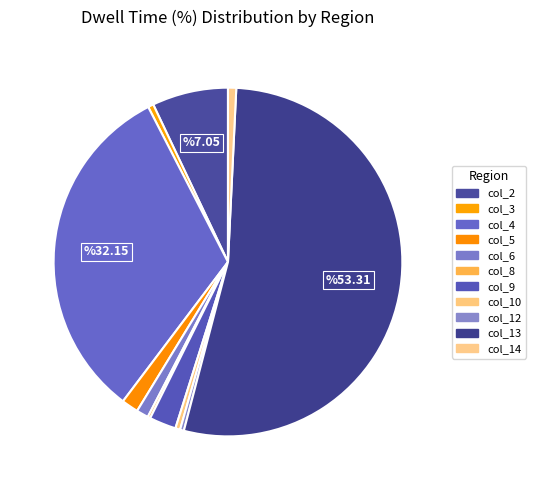

Which category accounts for the majority?

col_13